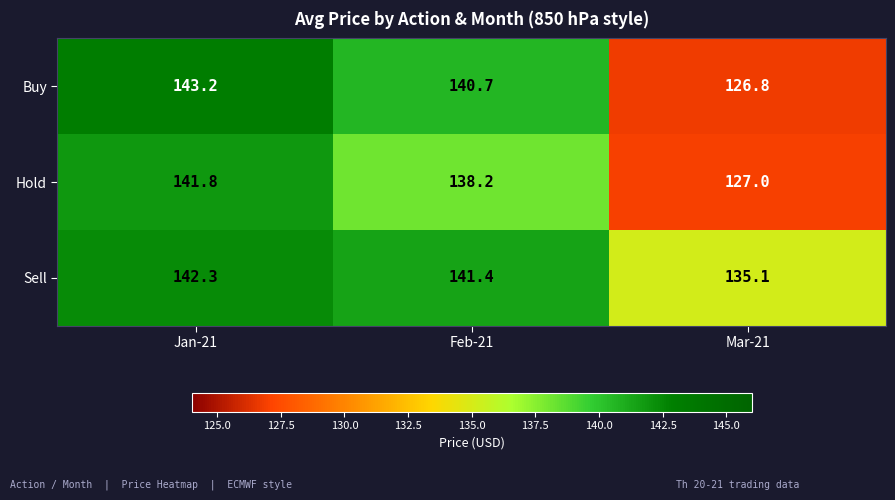

At which label does Buy first exceed 140?

Jan-21